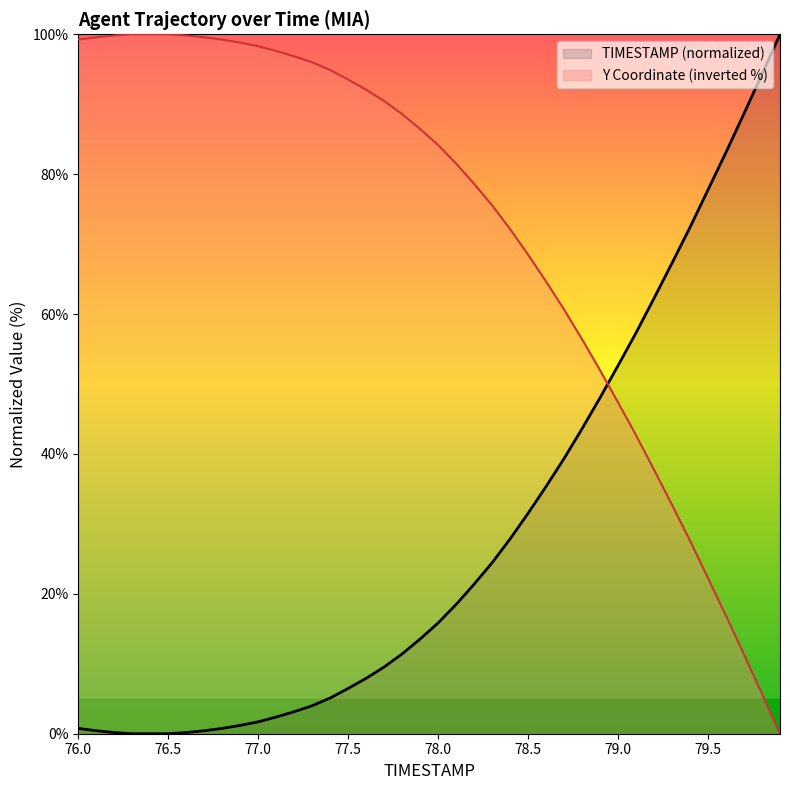

What is the maximum value shown in the chart?

100.0